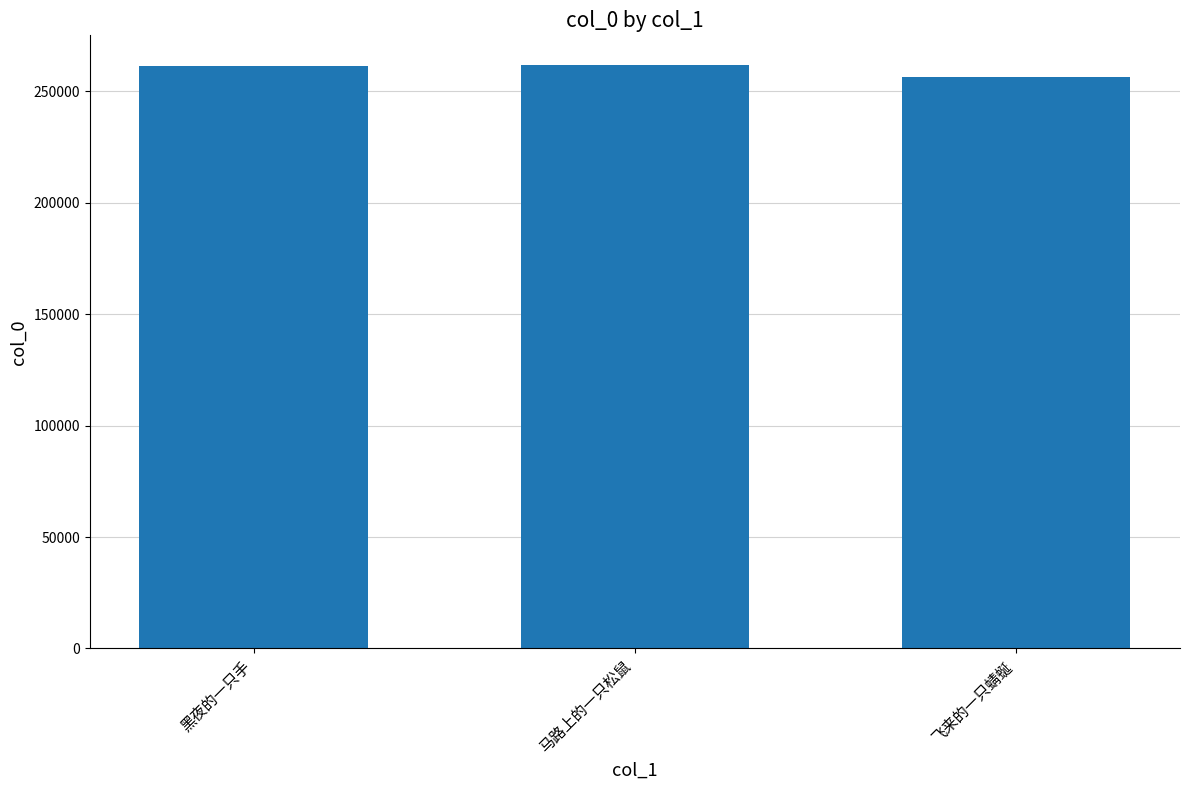

The chart shows a value of 261407 at 黑夜的一只手. True or false?

True